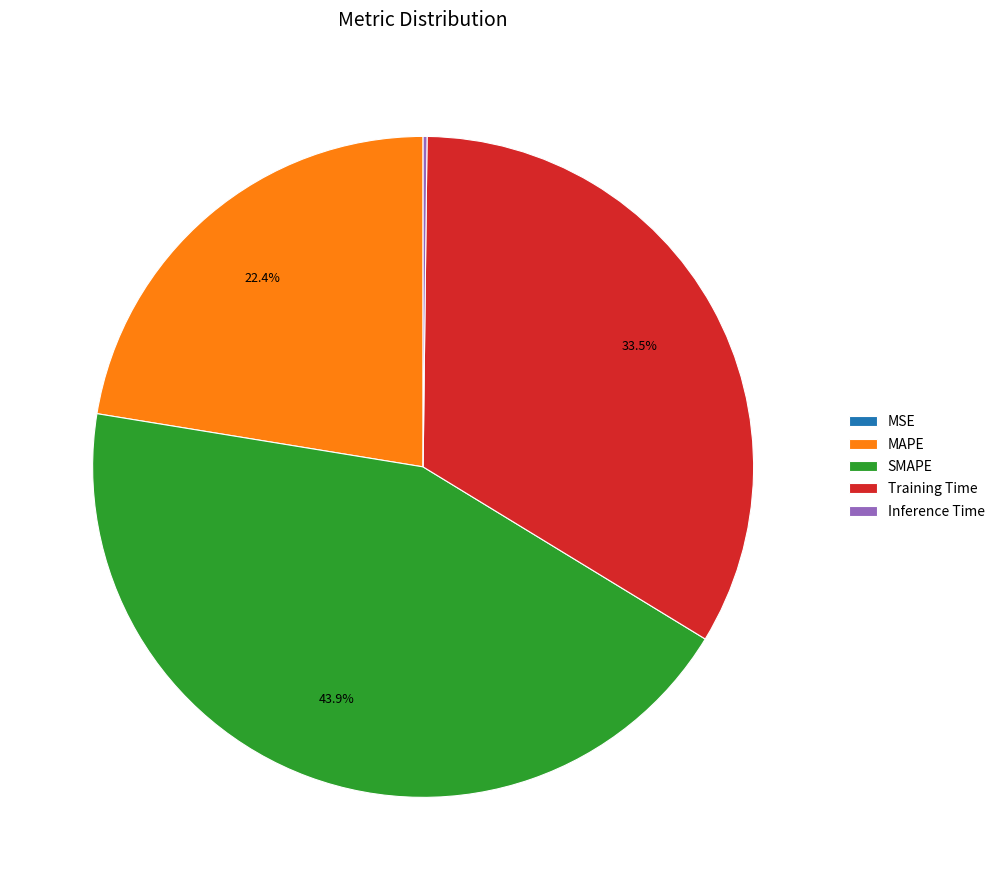

Which slice is the largest?

SMAPE